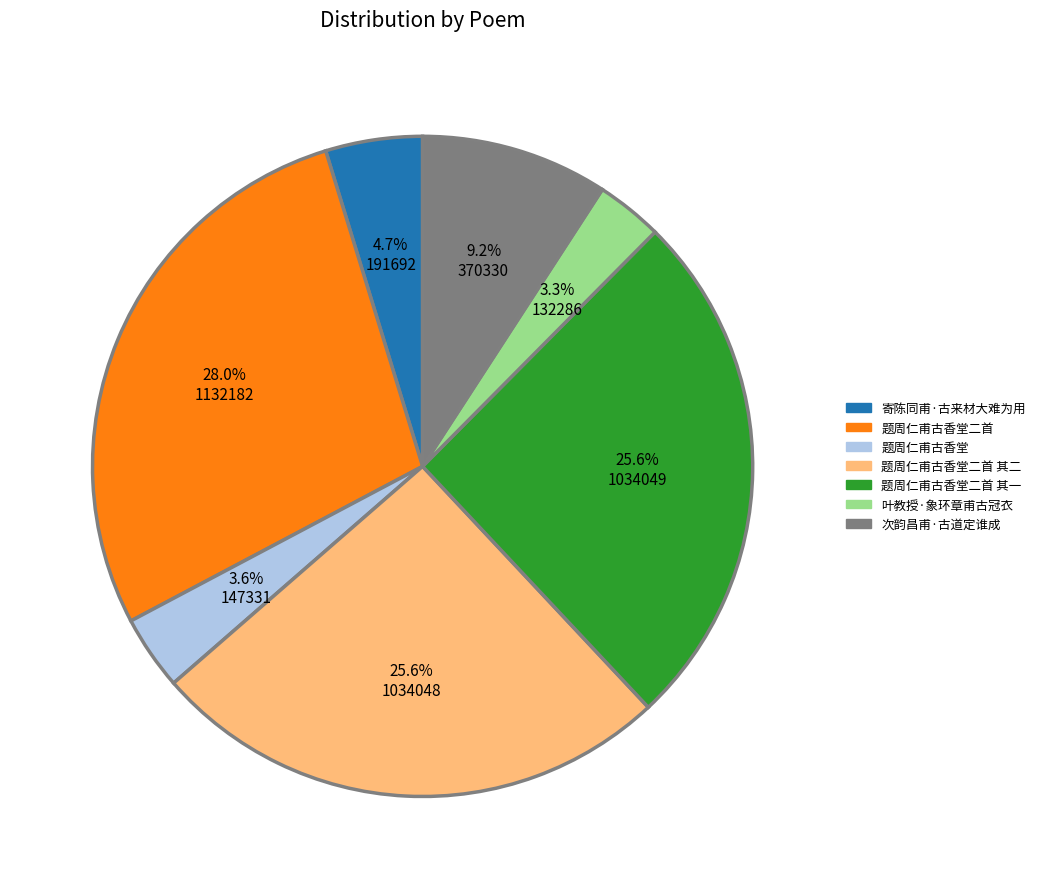

What percentage do 题周仁甫古香堂二首 其二 and 寄陈同甫·古来材大难为用 together represent?

30.3%